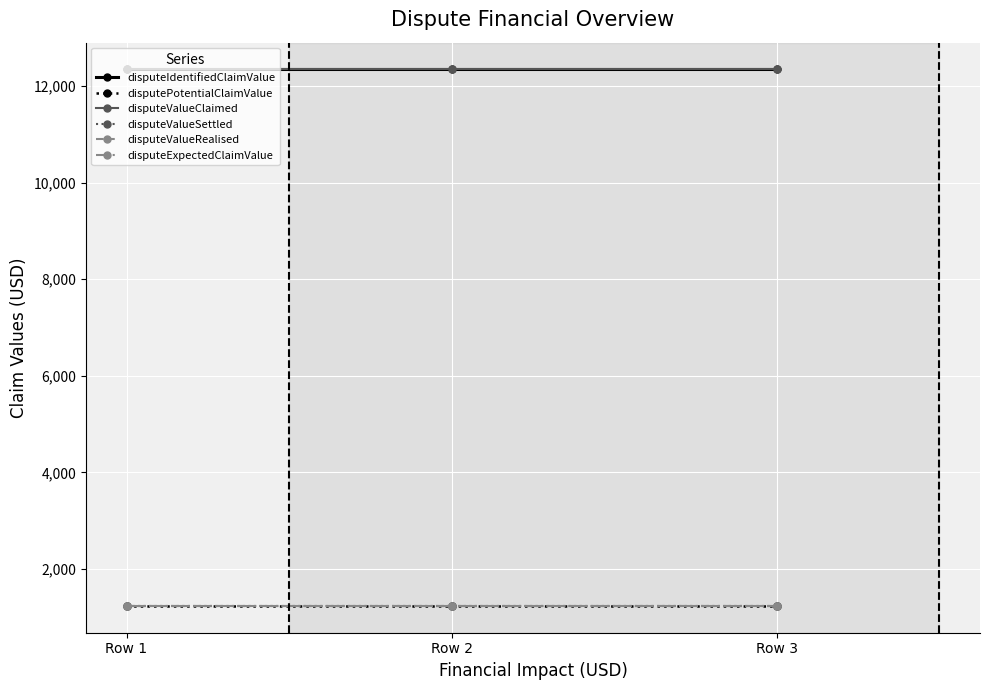

Does the chart have visible grid lines?

Yes